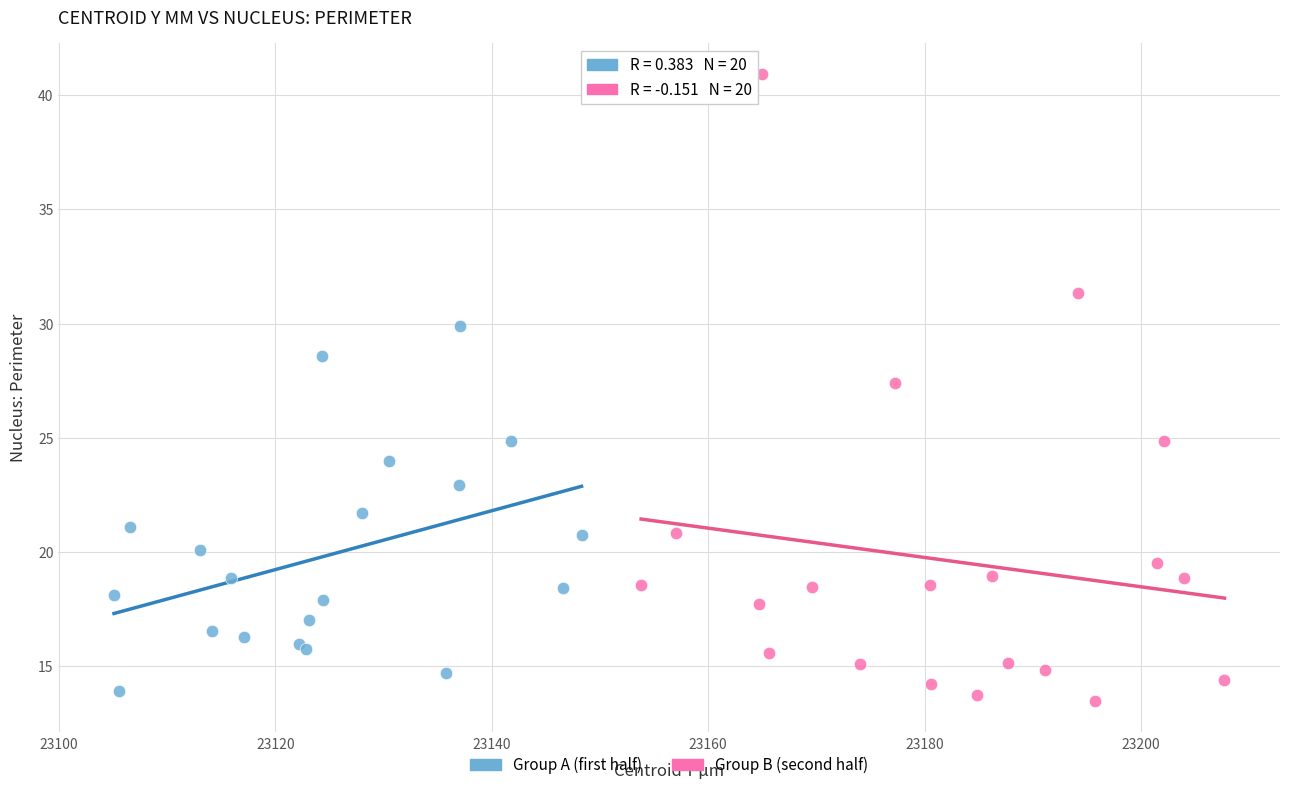

Which series has the widest spread of Y values?

Group B (second half)